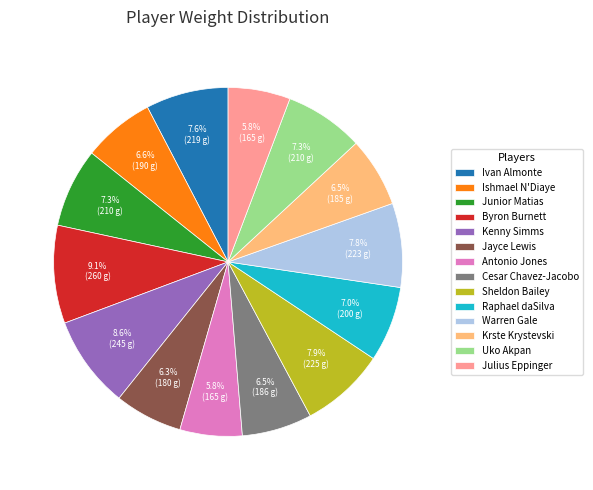

True or false: Uko Akpan accounts for 1% of the total.

False